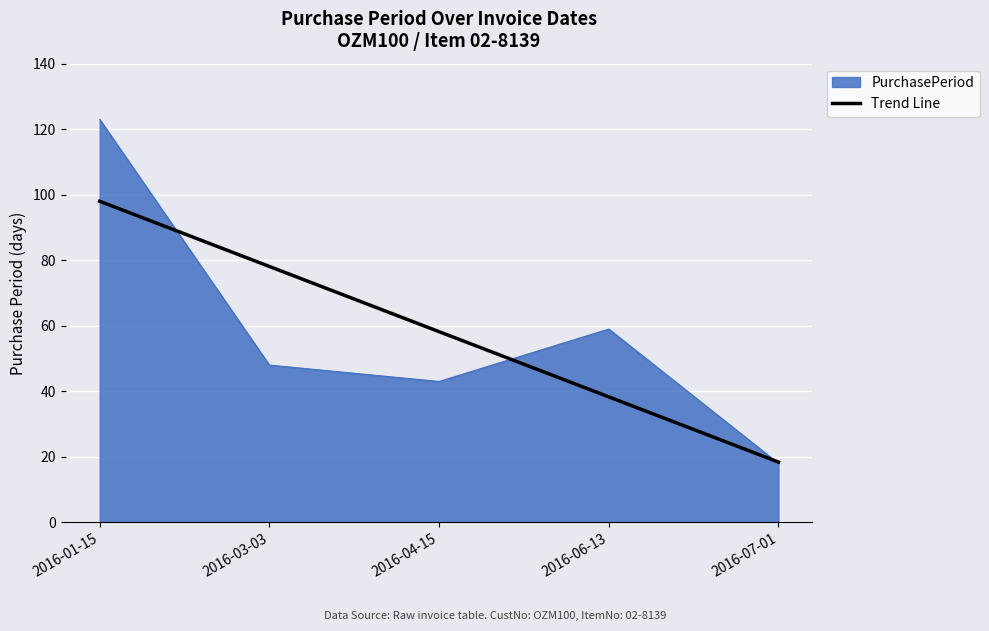

Between 2016-01-15 and 2016-06-13, which series saw the biggest shift?

PurchasePeriod